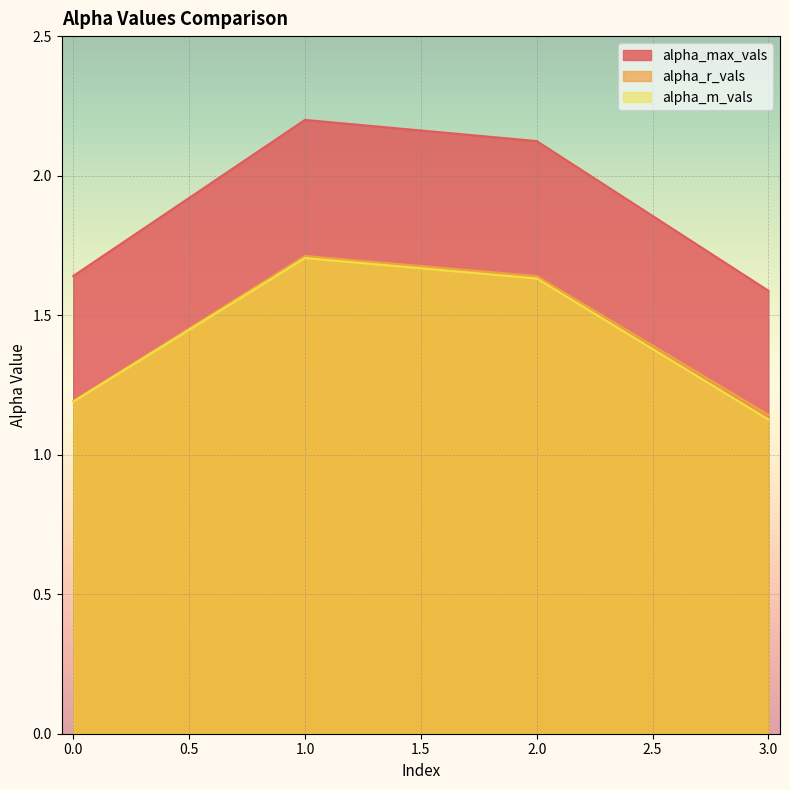

Which series has the widest spread of values?

alpha_max_vals